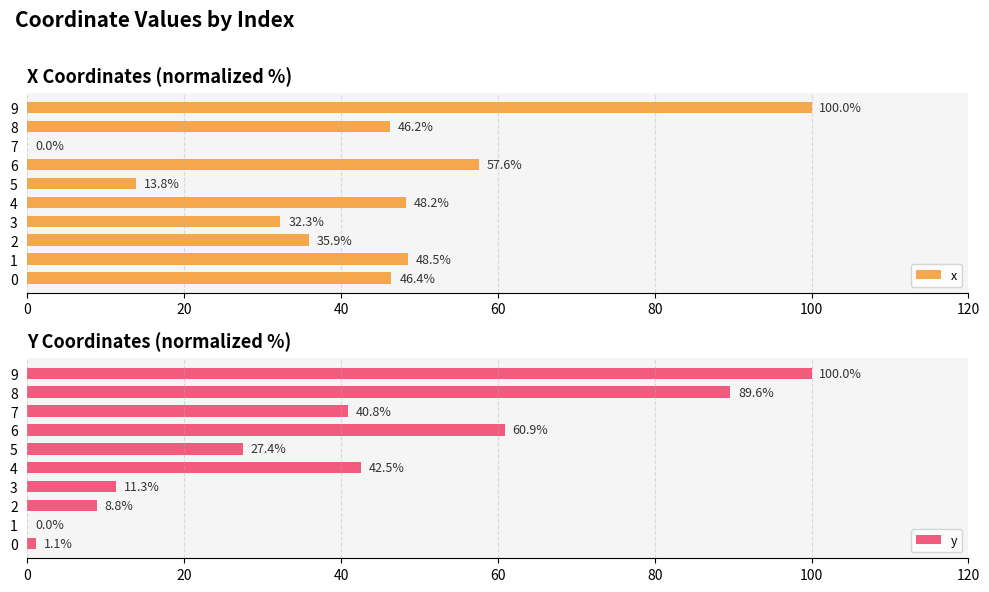

What is the highest value of the y series?

100.0